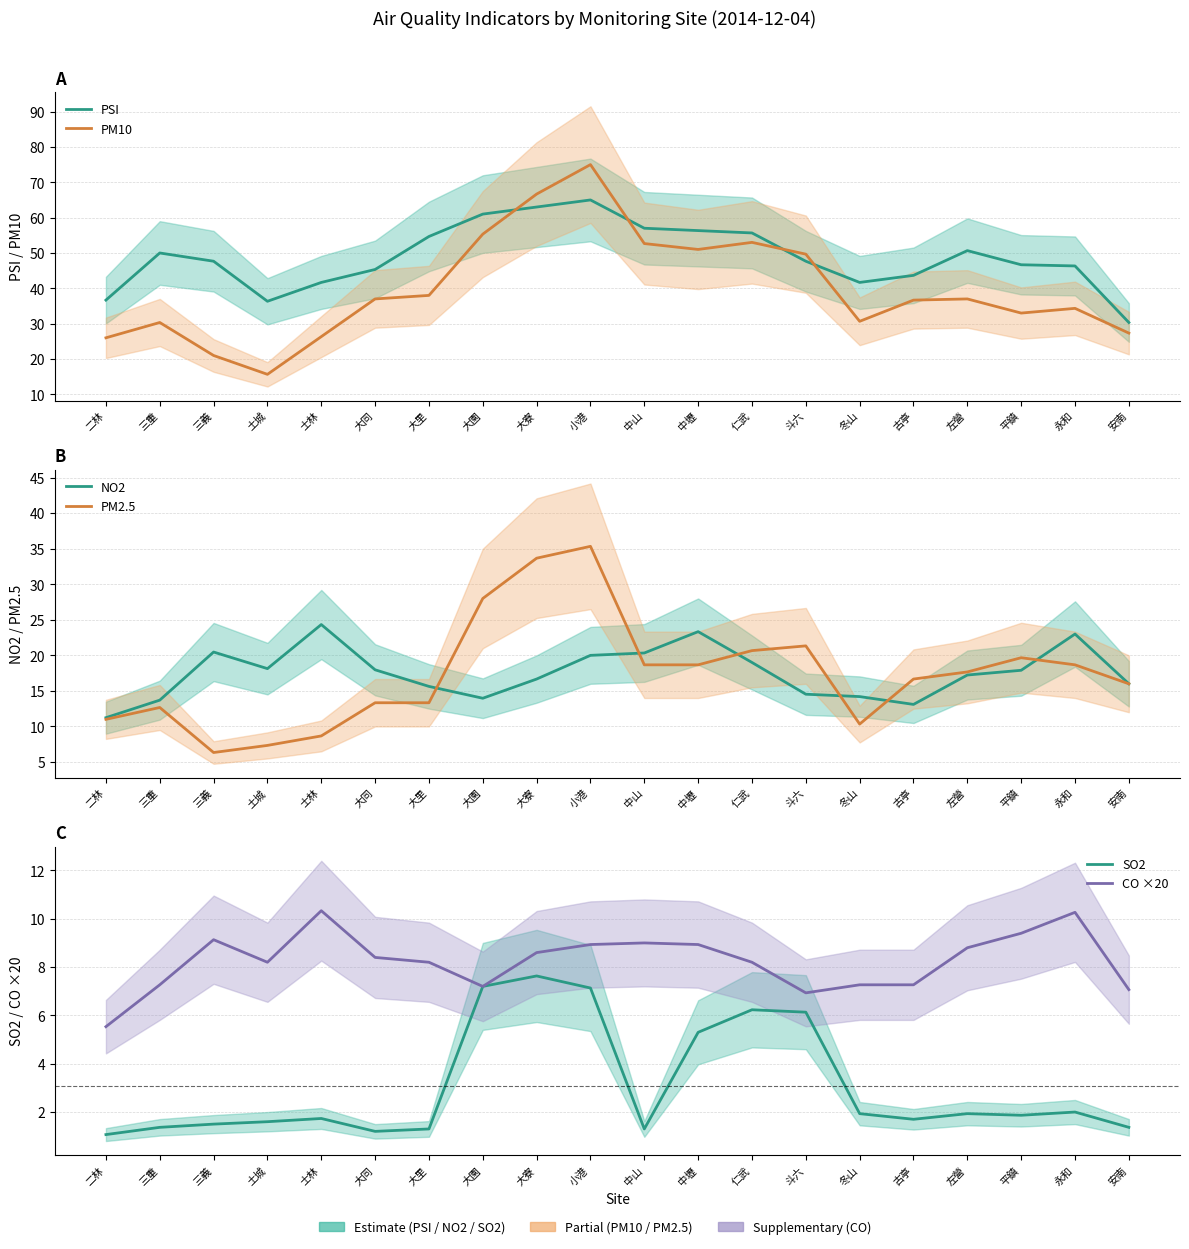

Which label corresponds to the largest value in the chart?

小港